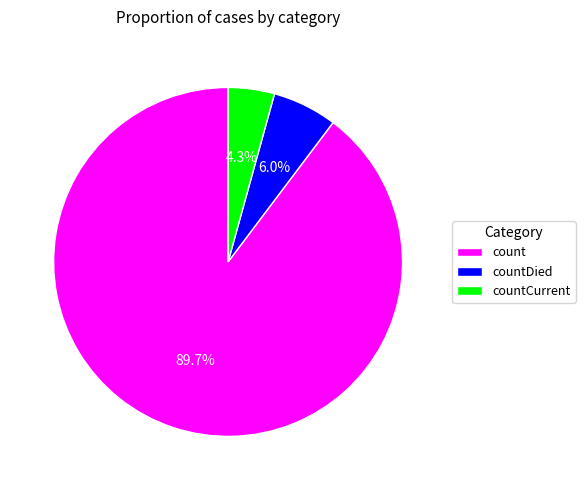

What percentage is the countCurrent slice, to the nearest percent?

4%